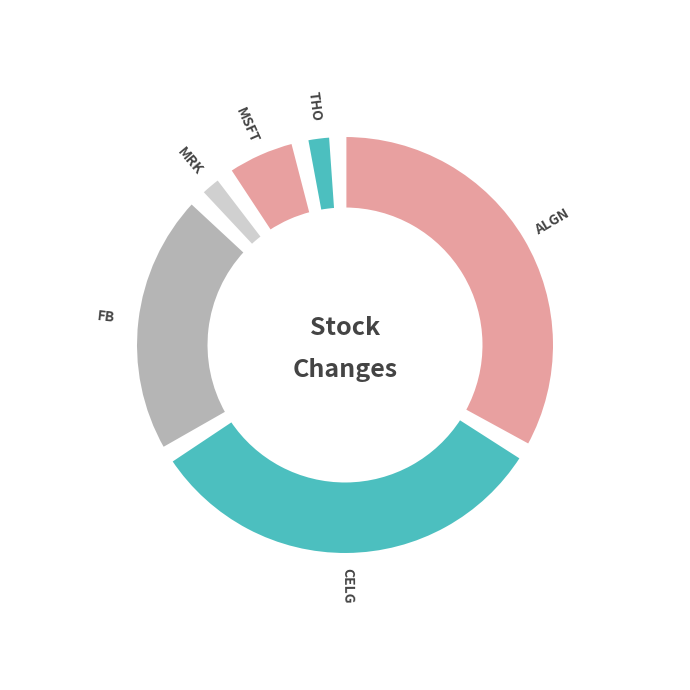

What is the largest slice in the pie chart?

ALGN